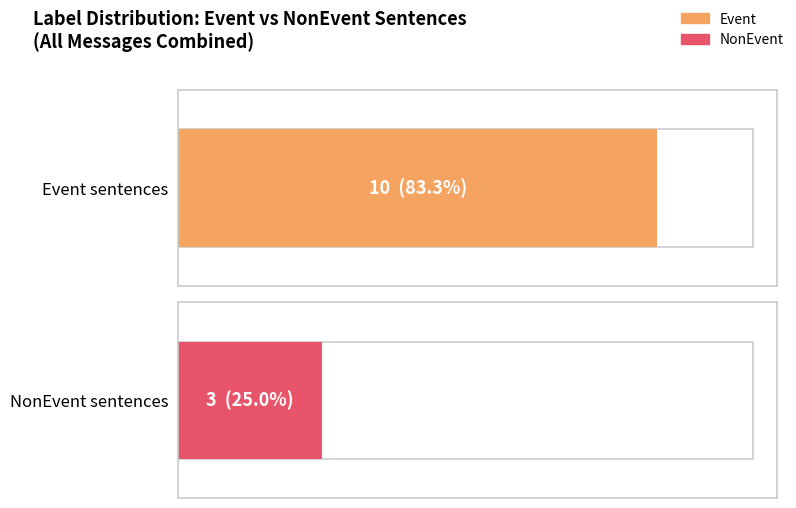

True or false: NonEvent has a value of 3 at message_1.

True